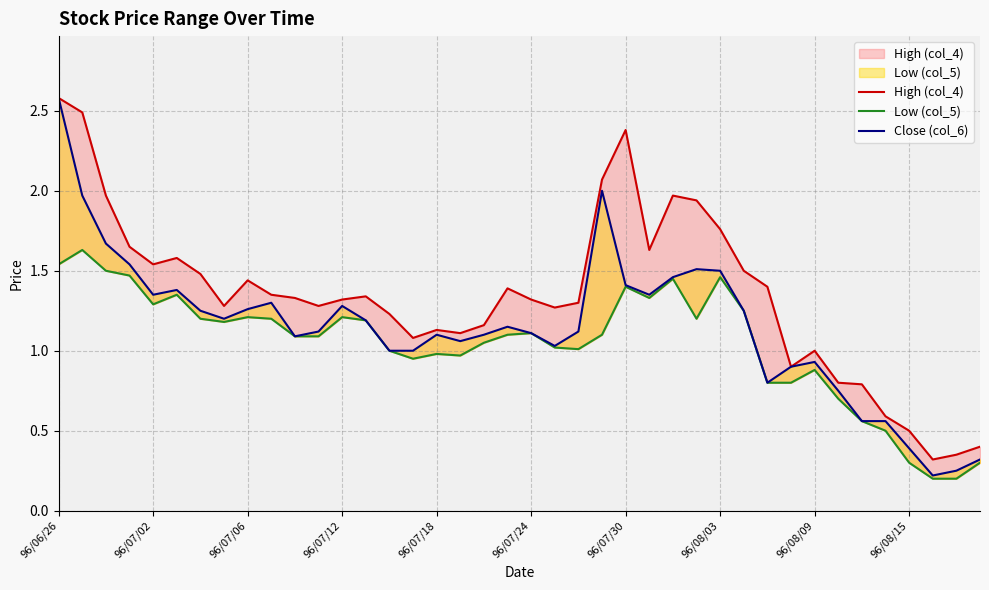

How many series are shown in this chart?

3